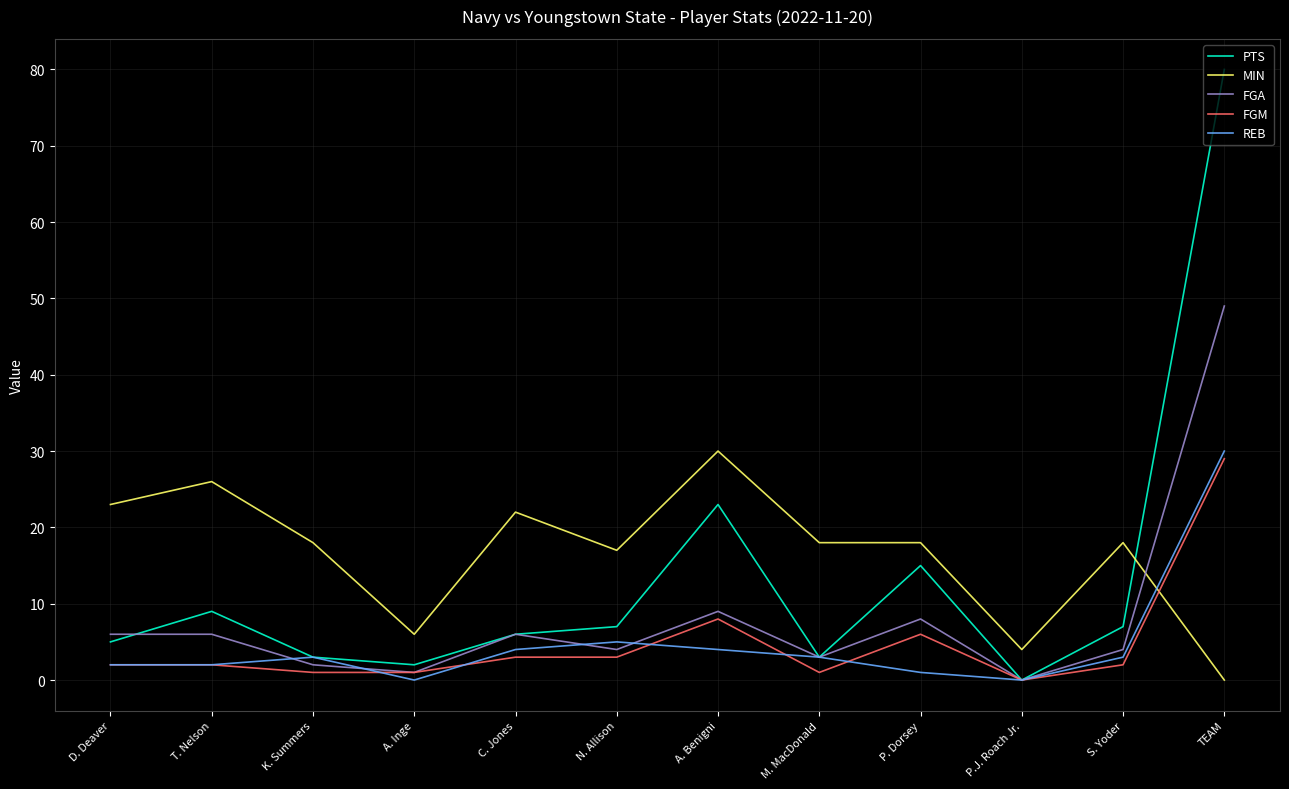

Is it true that MIN equals 4 at P.J. Roach Jr.?

True